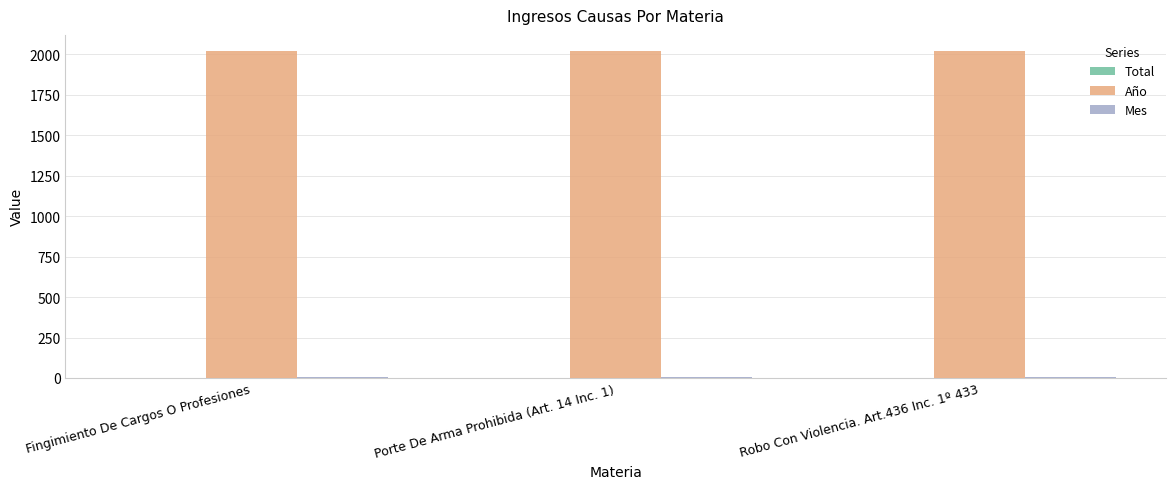

Which series has the largest total across all categories?

Año